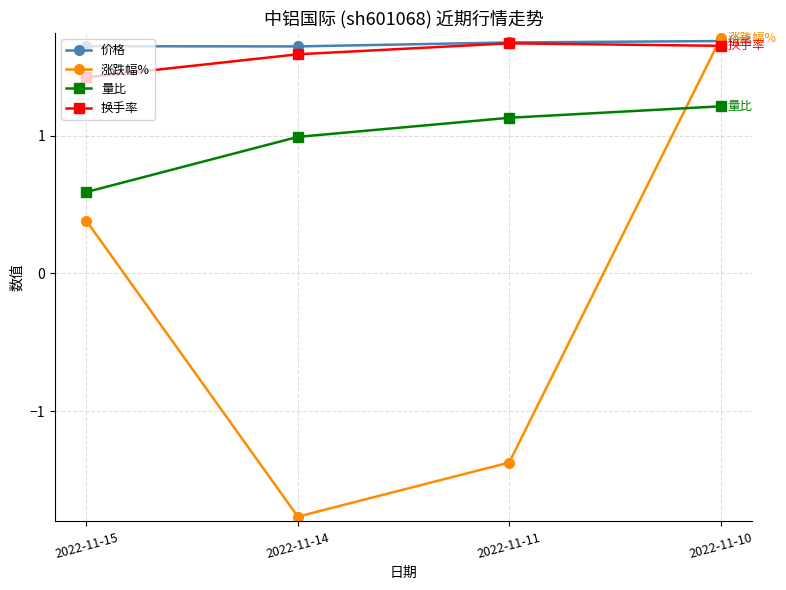

Reading left to right, list all the values displayed in this chart.

价格: 5.2	5.2	5.6	5.8
涨跌幅%: 0.4	-7.1	-2.6	6.1
量比: 0.6	1.0	1.4	1.7
换手率: 2.9	4.5	5.5	5.3